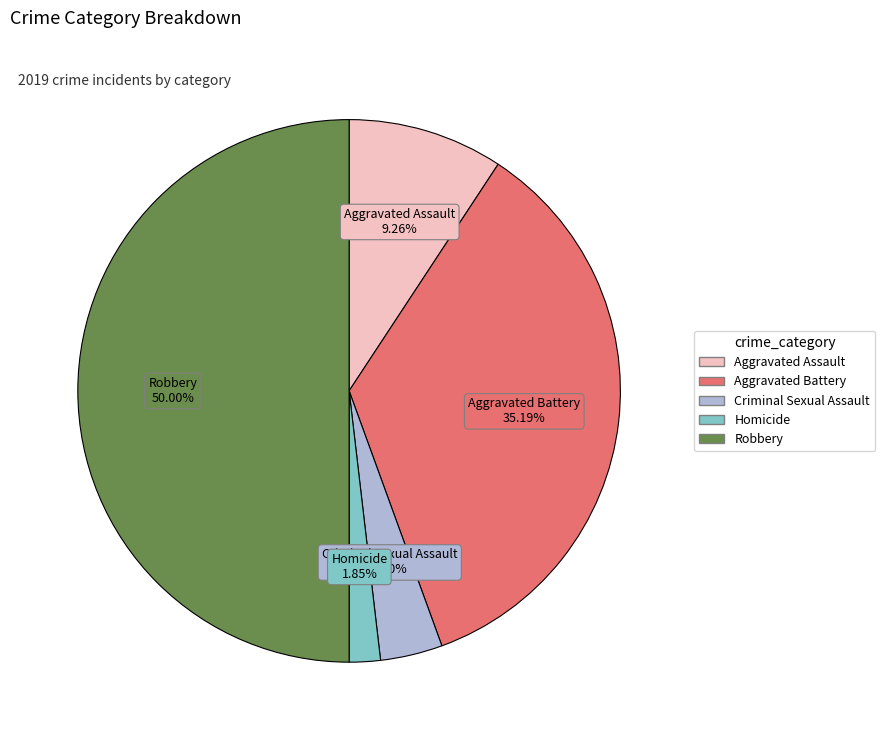

How many slices are in this pie chart?

5